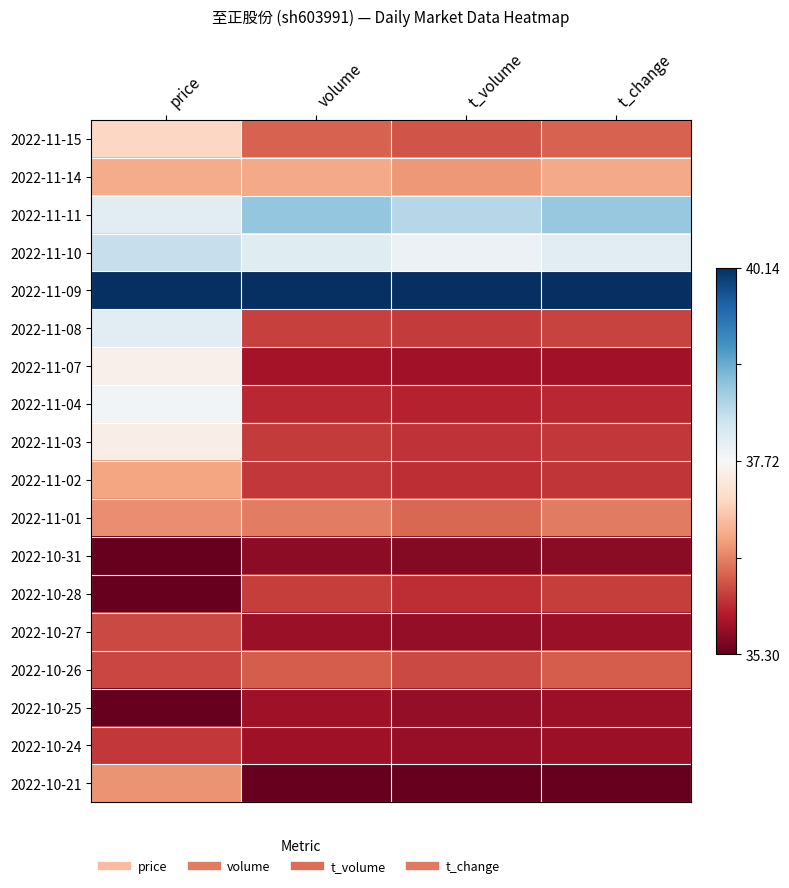

Reading left to right, transcribe all the data shown in this chart.

2022-11-15: price=0.4	volume=0.2	t_volume=0.2	t_change=0.2
2022-11-14: price=0.3	volume=0.3	t_volume=0.3	t_change=0.3
2022-11-11: price=0.6	volume=0.7	t_volume=0.6	t_change=0.7
2022-11-10: price=0.6	volume=0.6	t_volume=0.5	t_change=0.6
2022-11-09: price=1.0	volume=1.0	t_volume=1.0	t_change=1.0
2022-11-08: price=0.6	volume=0.2	t_volume=0.1	t_change=0.2
2022-11-07: price=0.5	volume=0.1	t_volume=0.1	t_change=0.1
2022-11-04: price=0.5	volume=0.1	t_volume=0.1	t_change=0.1
2022-11-03: price=0.5	volume=0.1	t_volume=0.1	t_change=0.1
2022-11-02: price=0.3	volume=0.1	t_volume=0.1	t_change=0.1
2022-11-01: price=0.3	volume=0.2	t_volume=0.2	t_change=0.2
2022-10-31: price=0.0	volume=0.1	t_volume=0.0	t_change=0.0
2022-10-28: price=0.0	volume=0.2	t_volume=0.1	t_change=0.2
2022-10-27: price=0.2	volume=0.1	t_volume=0.1	t_change=0.1
2022-10-26: price=0.2	volume=0.2	t_volume=0.2	t_change=0.2
2022-10-25: price=0.0	volume=0.1	t_volume=0.1	t_change=0.1
2022-10-24: price=0.1	volume=0.1	t_volume=0.1	t_change=0.1
2022-10-21: price=0.3	volume=0.0	t_volume=0.0	t_change=0.0